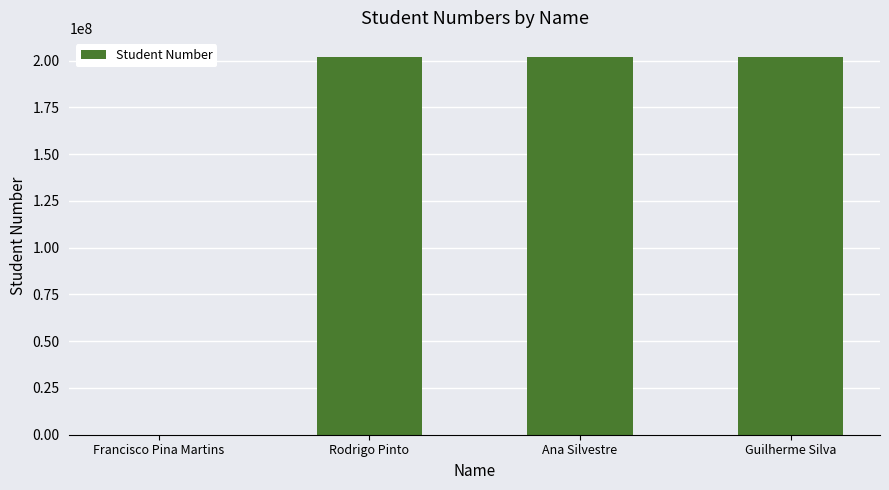

What is the difference between the values at Guilherme Silva and Rodrigo Pinto?

1